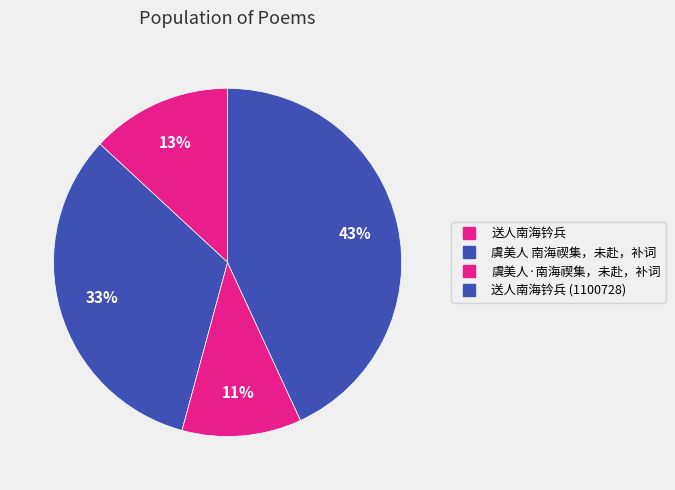

How many slices are in this pie chart?

4